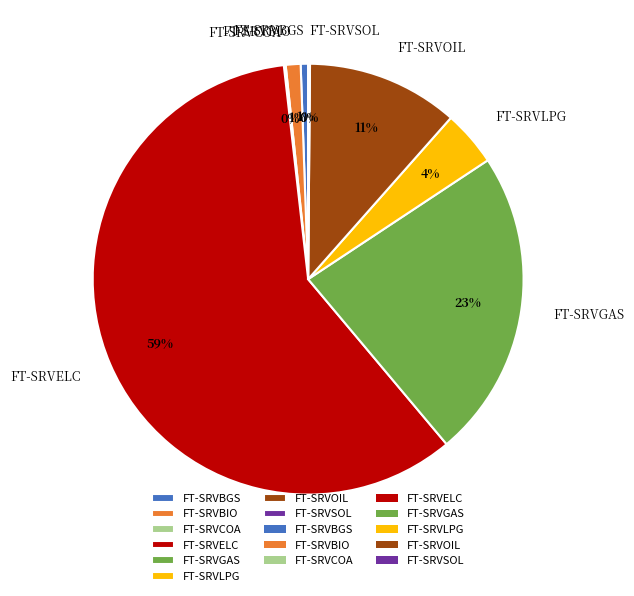

Between FT-SRVBGS and FT-SRVGAS, which is larger?

FT-SRVGAS